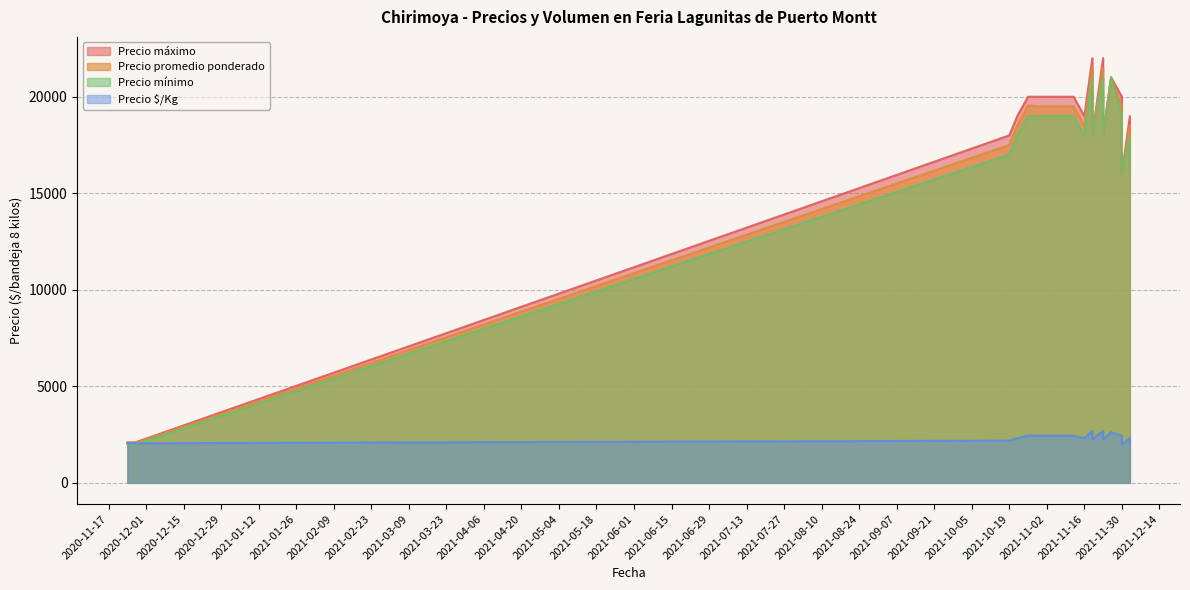

True or false: Precio máximo and Precio mínimo intersect in this chart.

False